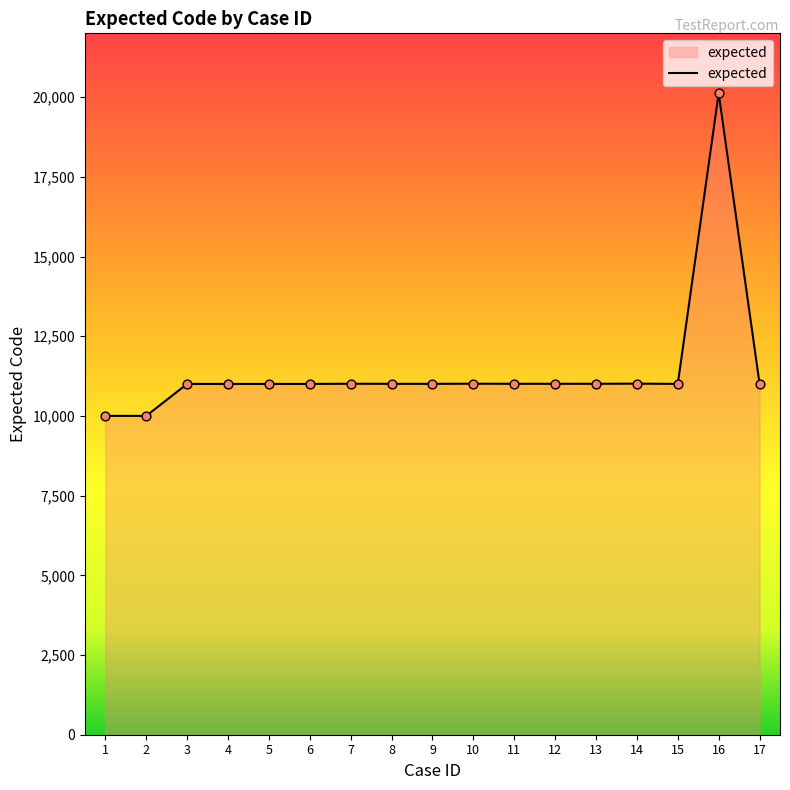

What is the change in value from 6 to 14?

+9